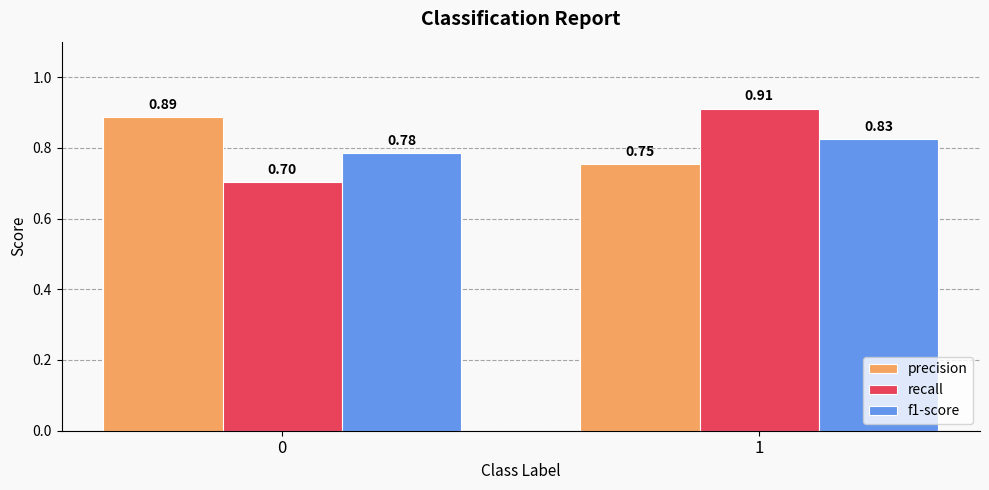

Which series has the largest range (max minus min)?

recall